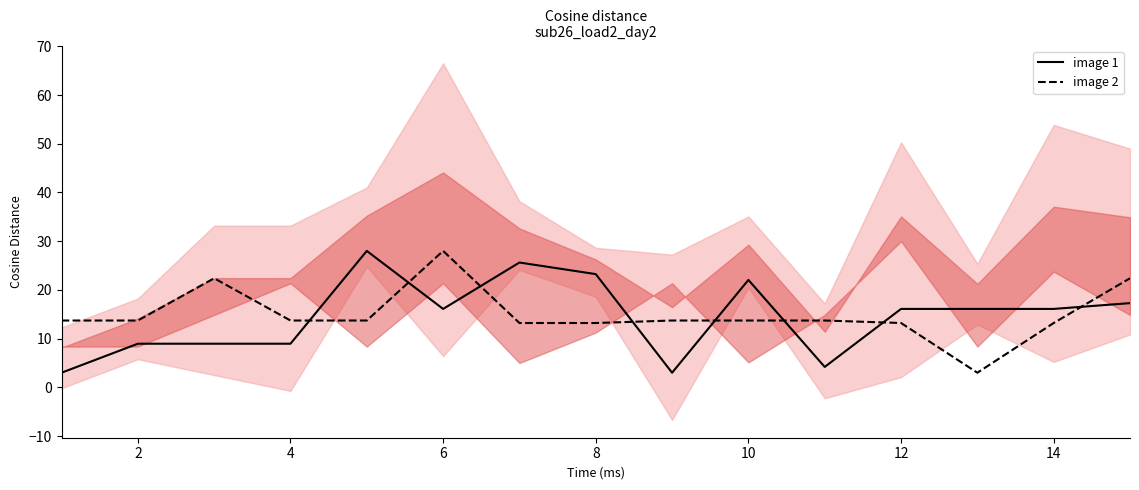

Which category has the highest value in the image 2 series?

6